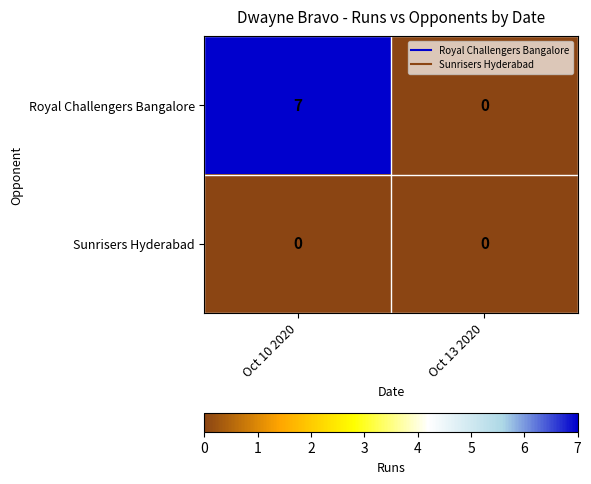

Rank the series by their maximum value, from lowest to highest.

Sunrisers Hyderabad, Royal Challengers Bangalore